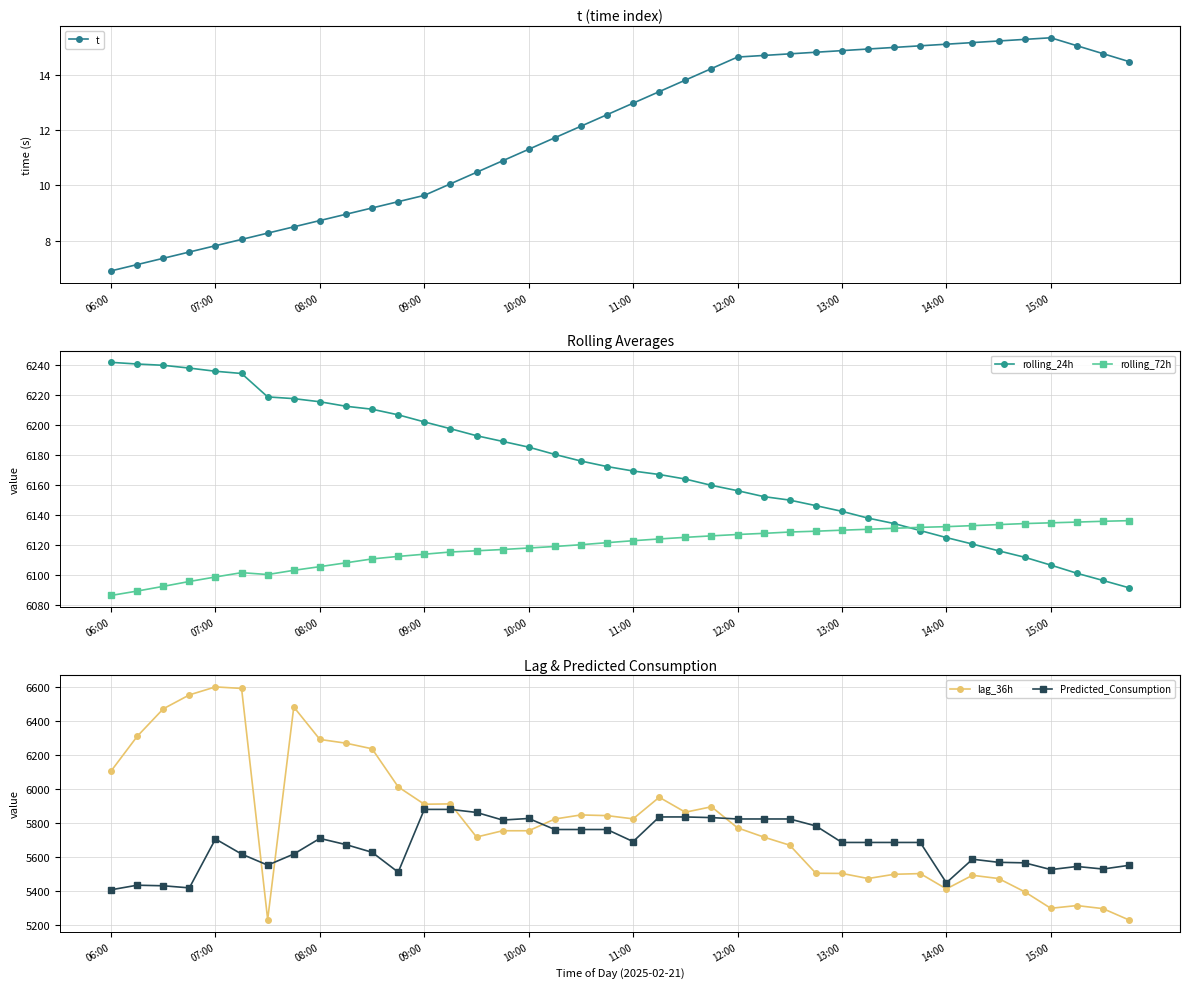

Does the chart have visible grid lines?

Yes